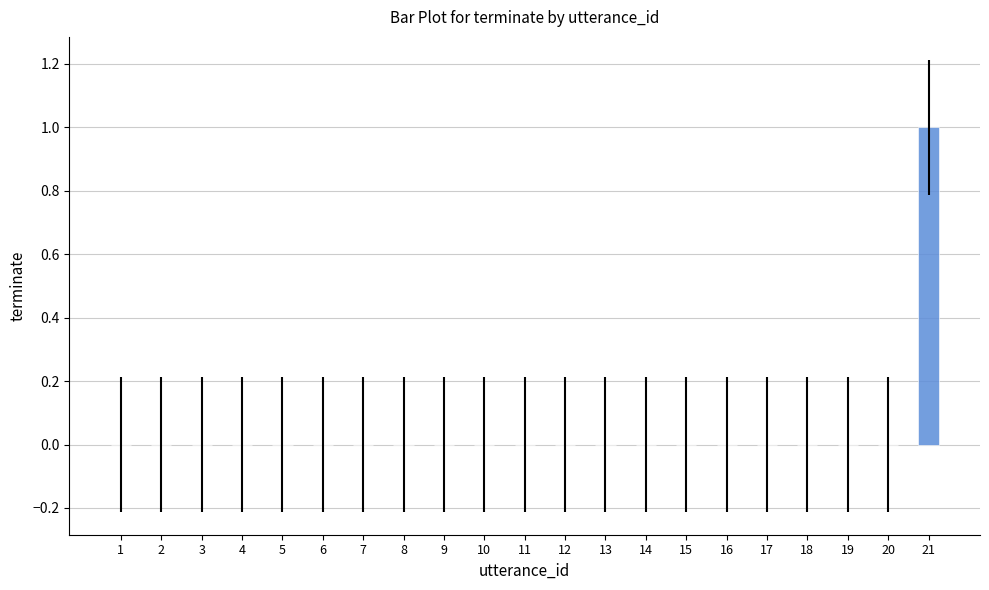

How many values are between 0 and 1?

21